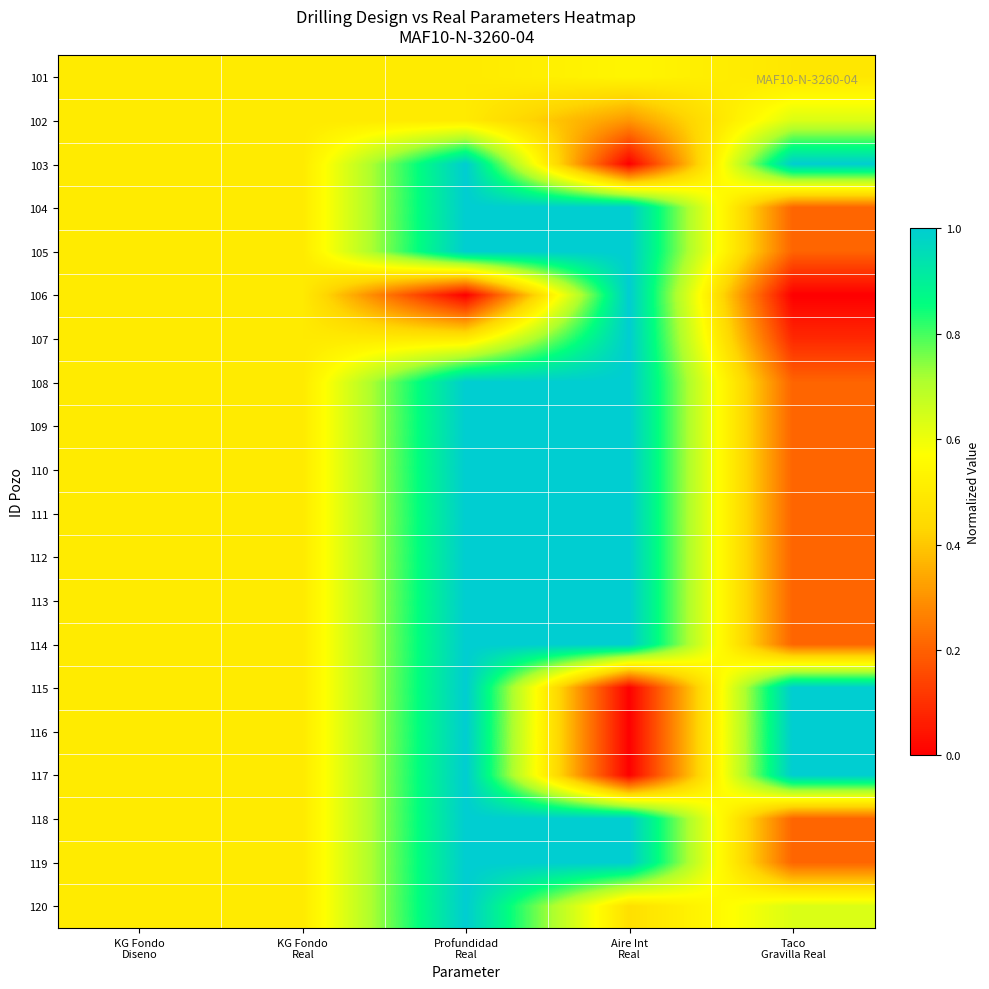

What is the total value across all series at KG Fondo
Real?

10.0